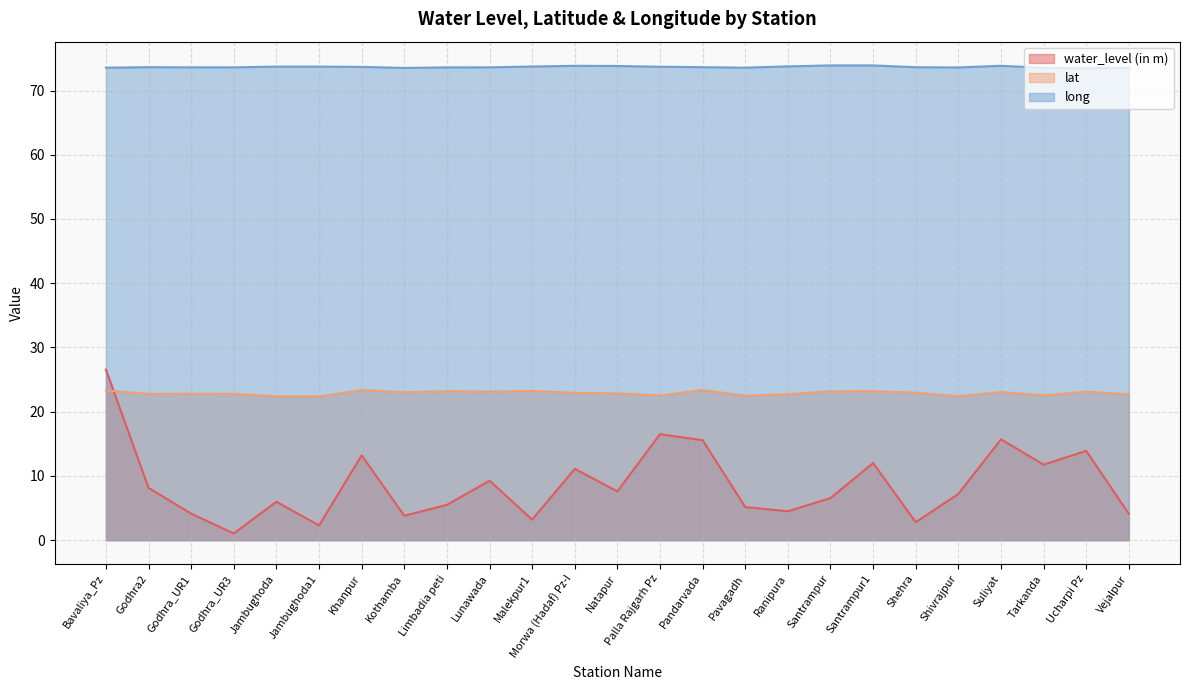

Rank the series by their average value, from lowest to highest.

water_level (in m), lat, long